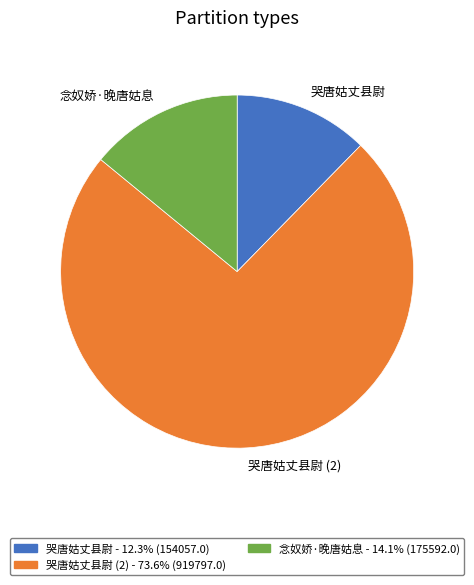

Combined, do 念奴娇·晚唐姑息 and 哭唐姑丈县尉 account for over 50%?

No